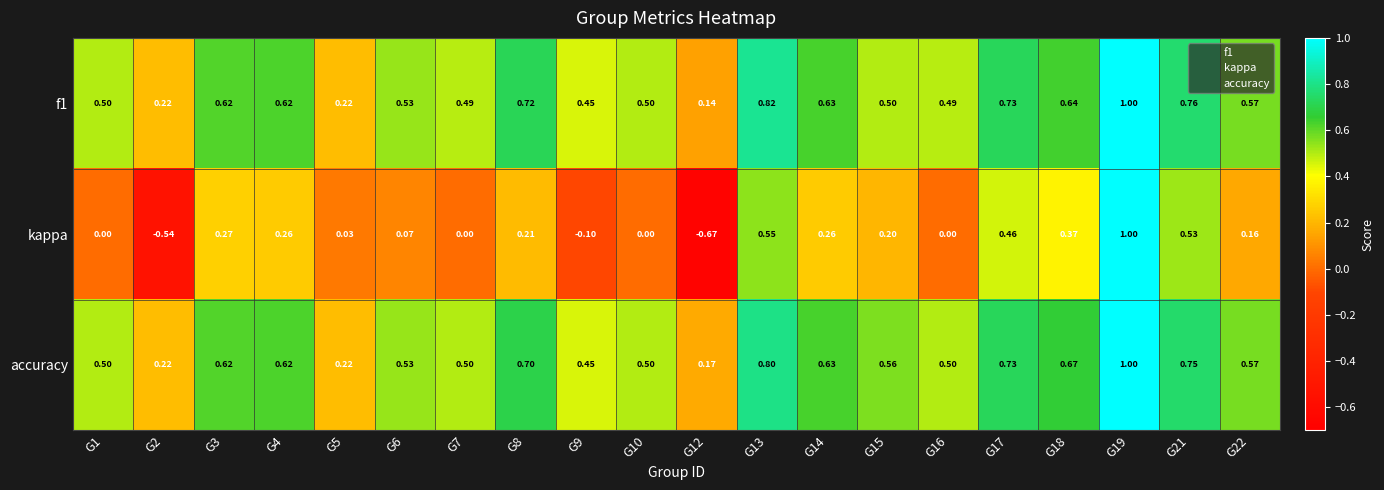

Which series has the largest total across all categories?

accuracy